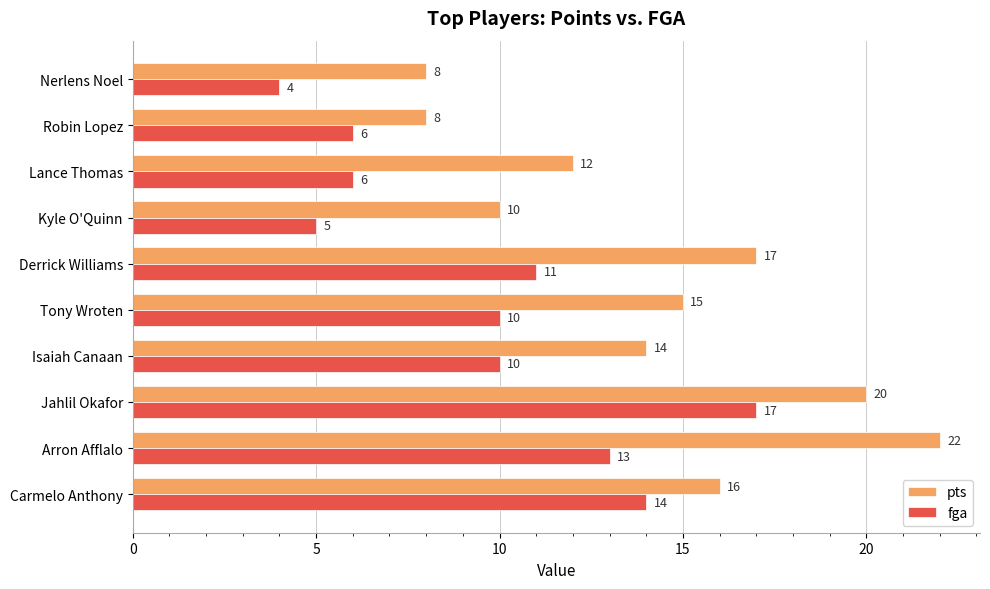

Rank the series by their maximum value, from lowest to highest.

fga, pts